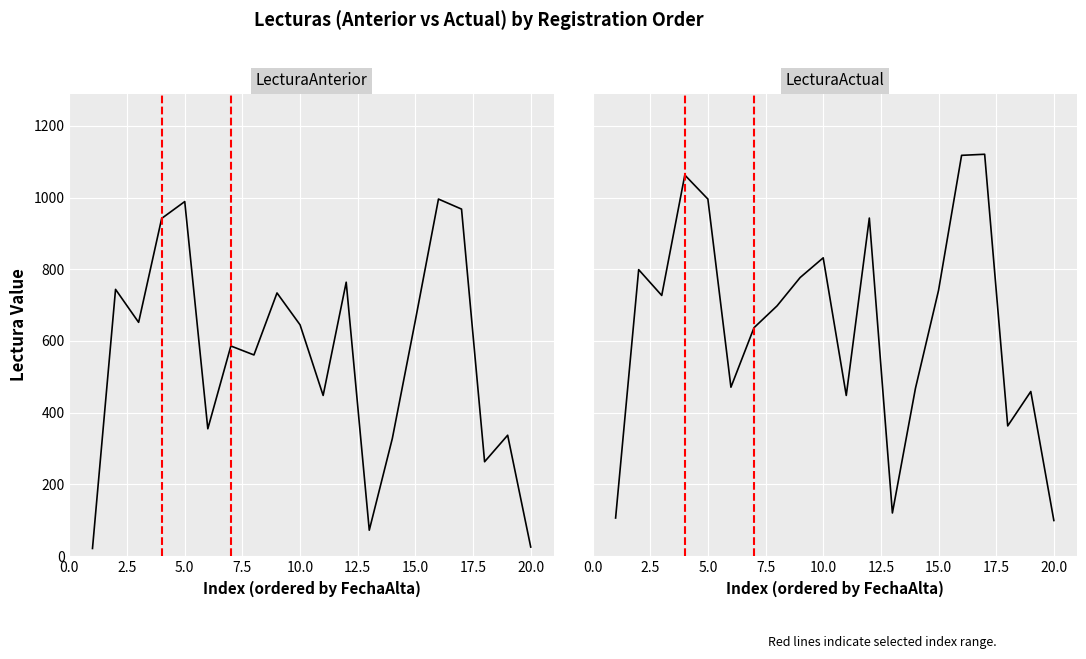

True or false: LecturaAnterior and LecturaActual intersect in this chart.

False